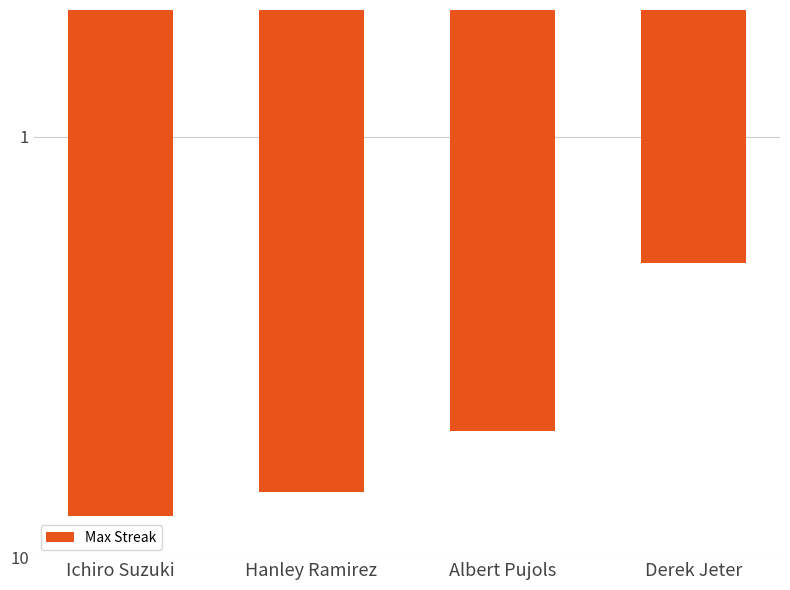

What is the label of the 1st bar from the left?

Ichiro Suzuki